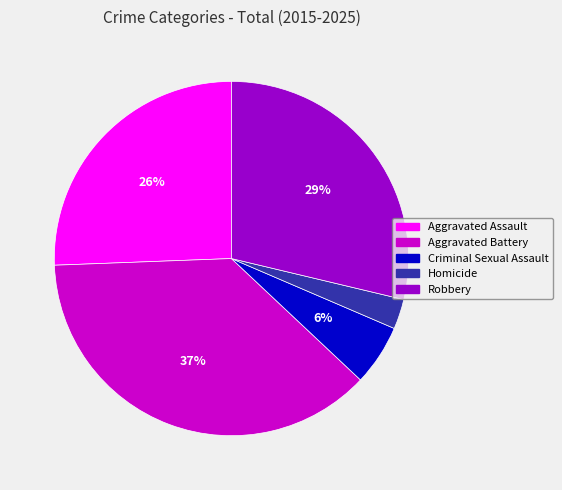

To the nearest percent, what is the average slice percentage?

20%